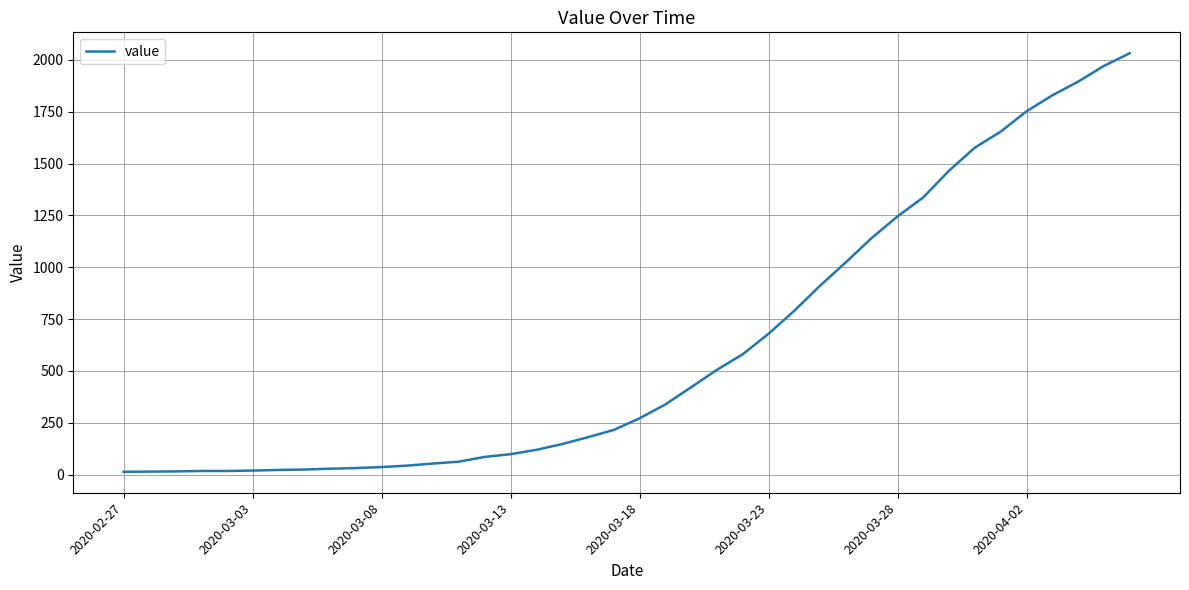

How many lines are shown in the chart?

1